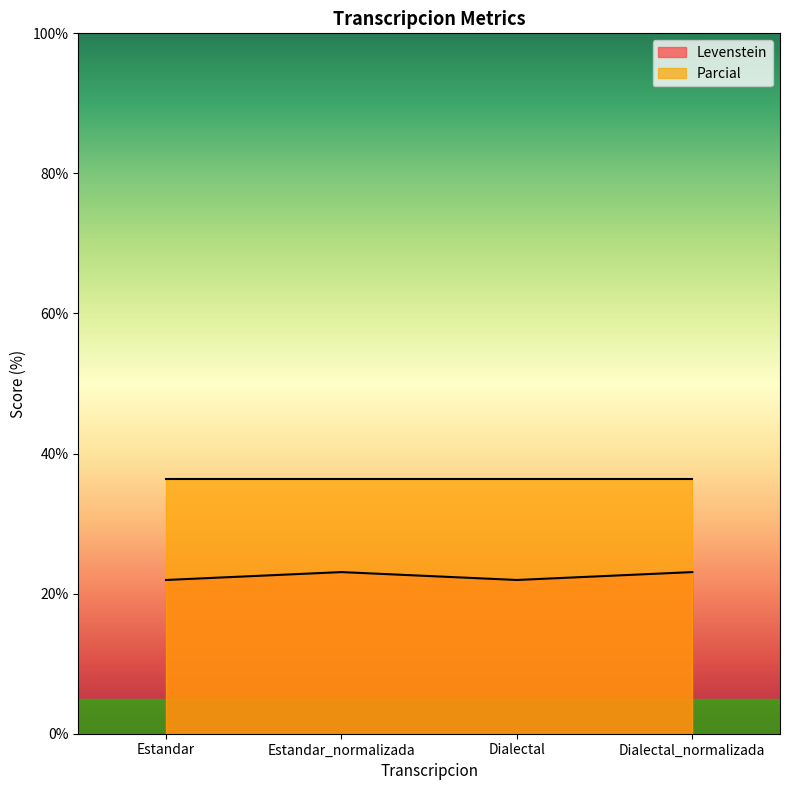

Which category has the lowest value across all series?

Estandar